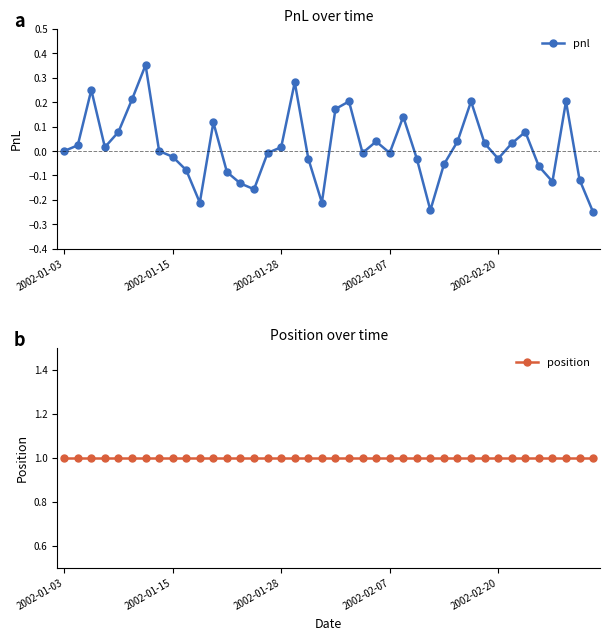

Rank the series by their maximum value, from highest to lowest.

position, pnl